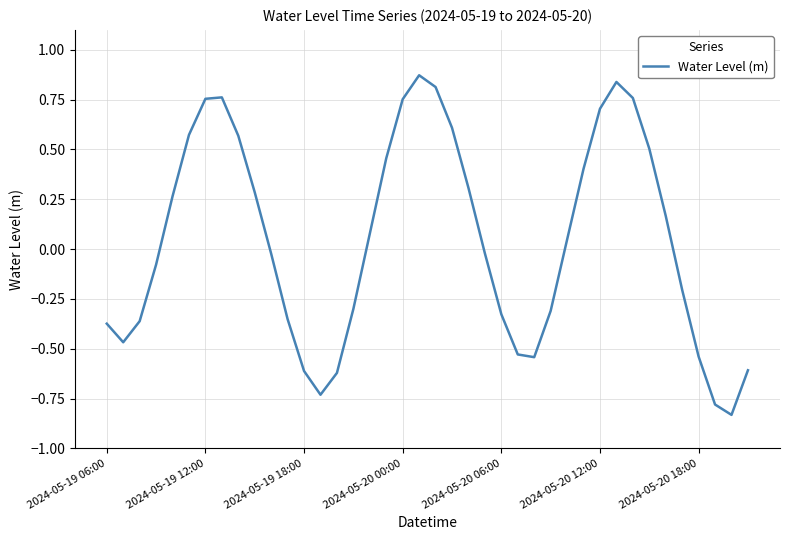

What is the difference between the maximum and minimum values?

1.7